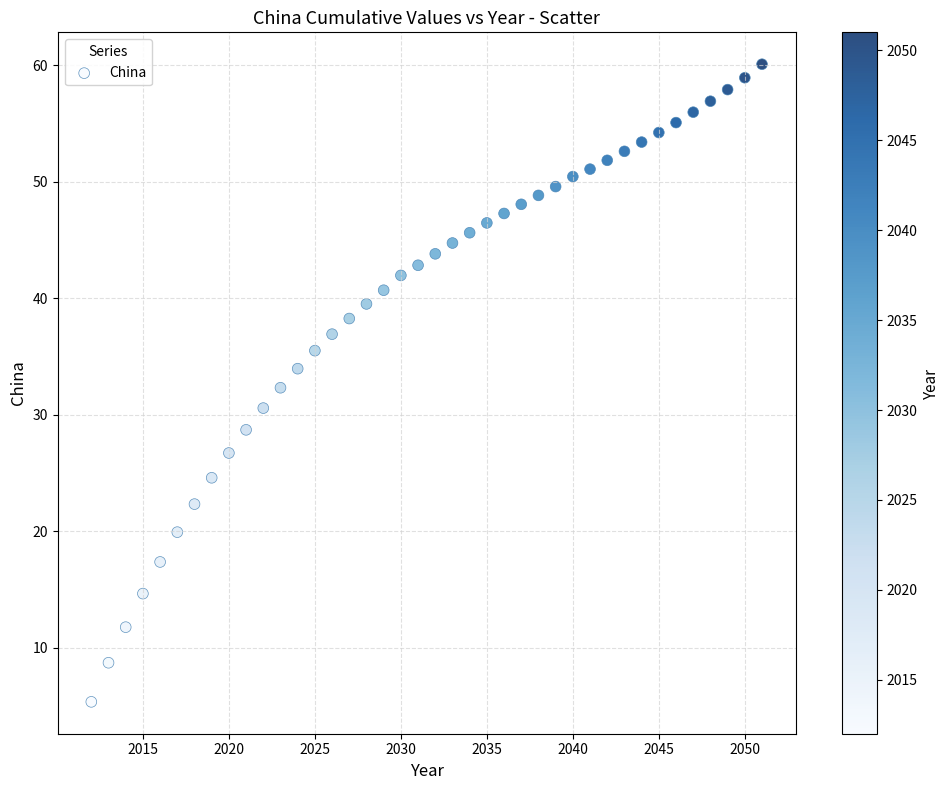

What is the range of Y values (max minus min)?

54.8